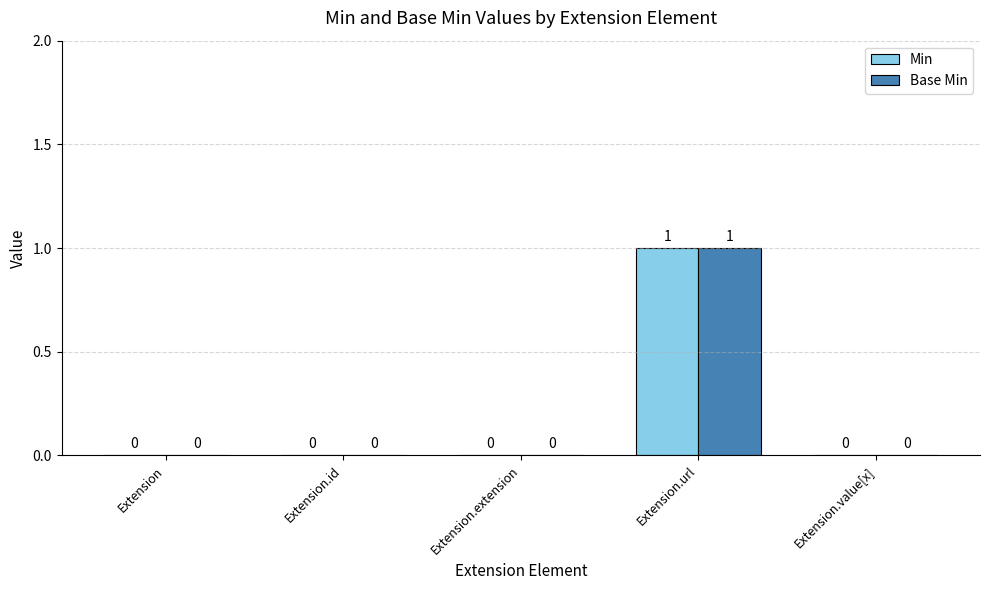

How many positive values does the Min series have?

1